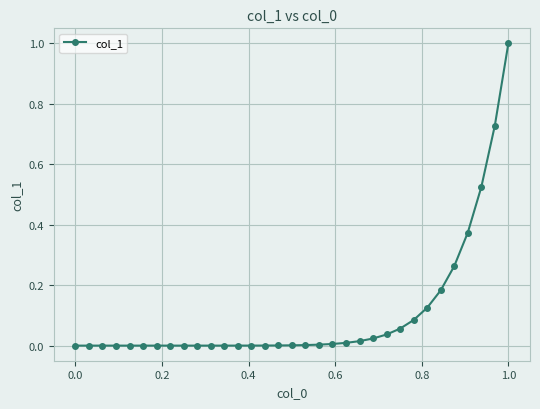

How many categories are shown in the chart?

33